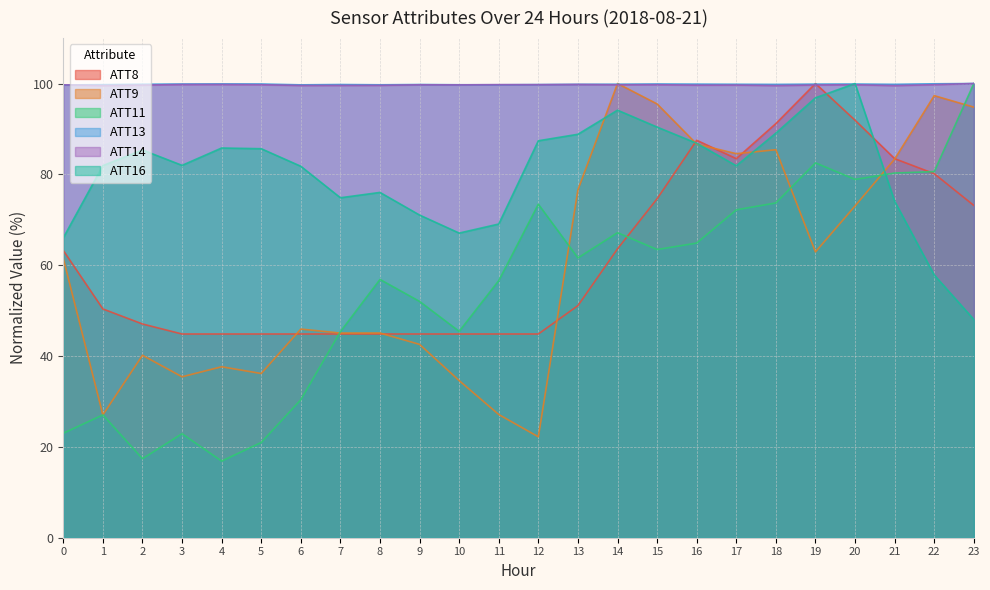

What is the difference between the maximum and minimum values in the ATT11 series?

83.1